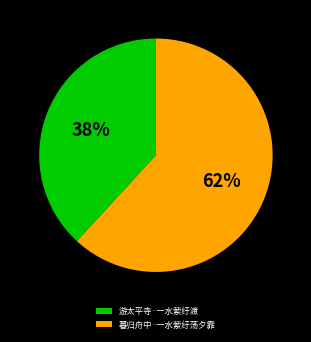

The 游太平寺·一水萦纡渡 slice represents 48% of the pie. True or false?

False